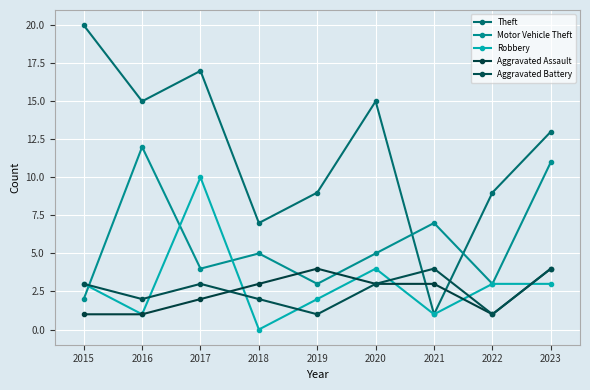

List the series in order of their peak value, lowest first.

Aggravated Assault, Aggravated Battery, Robbery, Motor Vehicle Theft, Theft